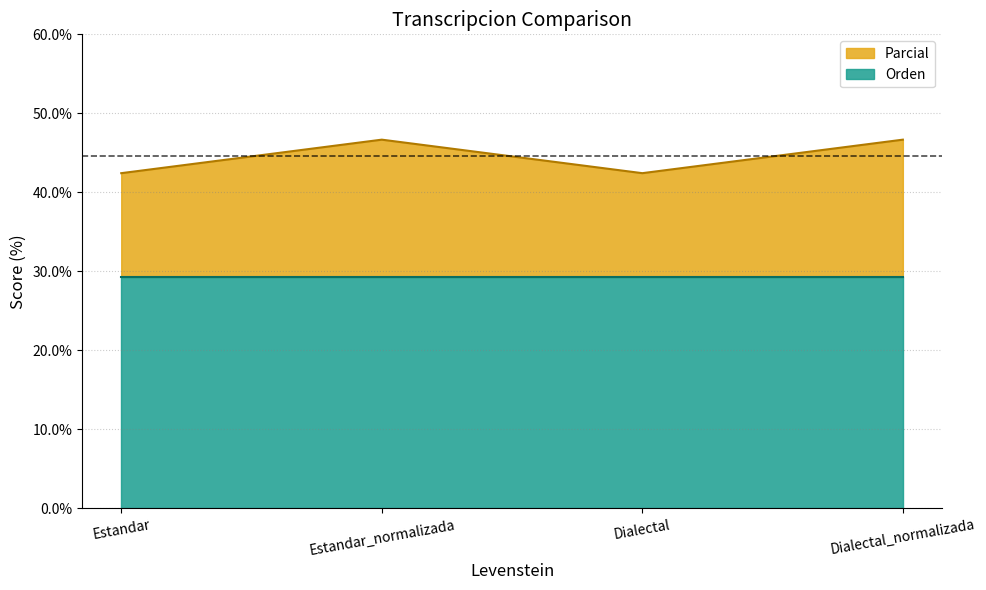

What is the change in value from Estandar to Dialectal_normalizada?

+4.2